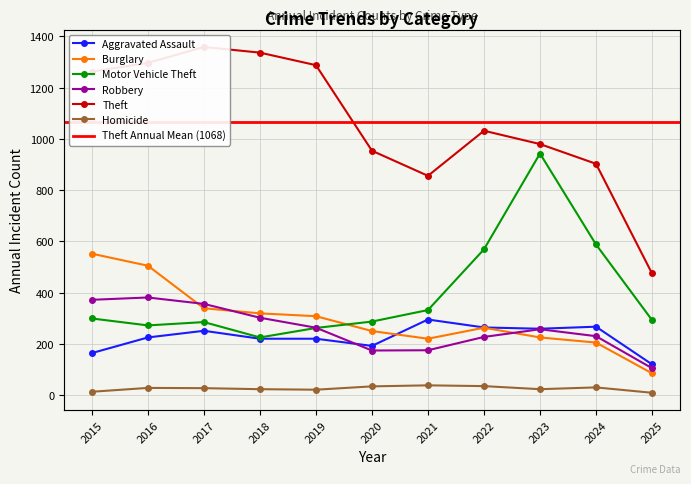

Which series has the largest range (max minus min)?

Theft